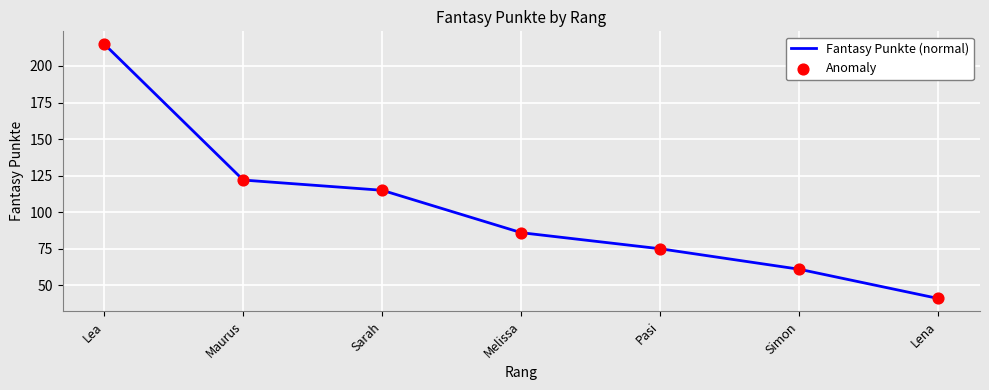

What is the ratio of the value at Maurus to the value at Simon?

2.0